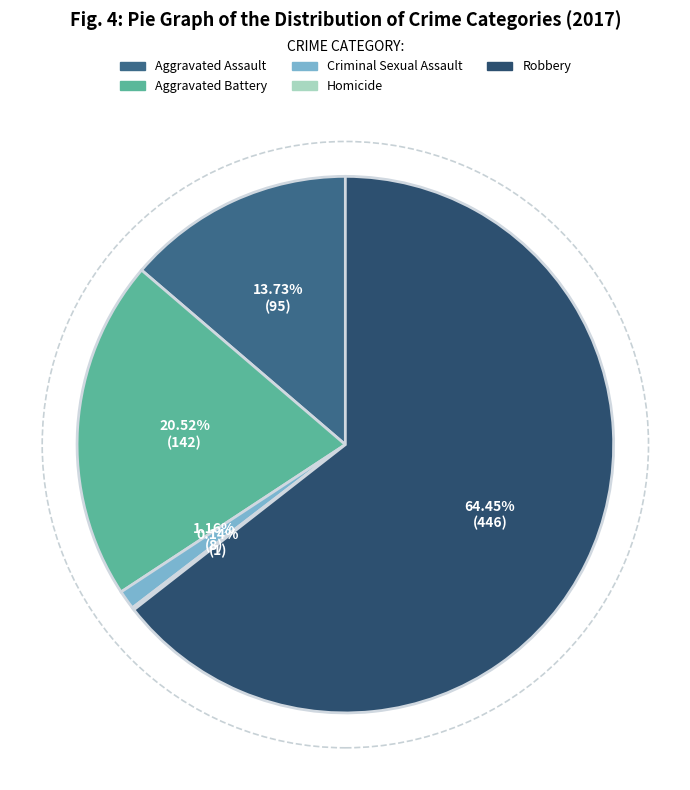

To the nearest percent, what is the difference between the Aggravated Battery and Robbery slice percentages?

44%